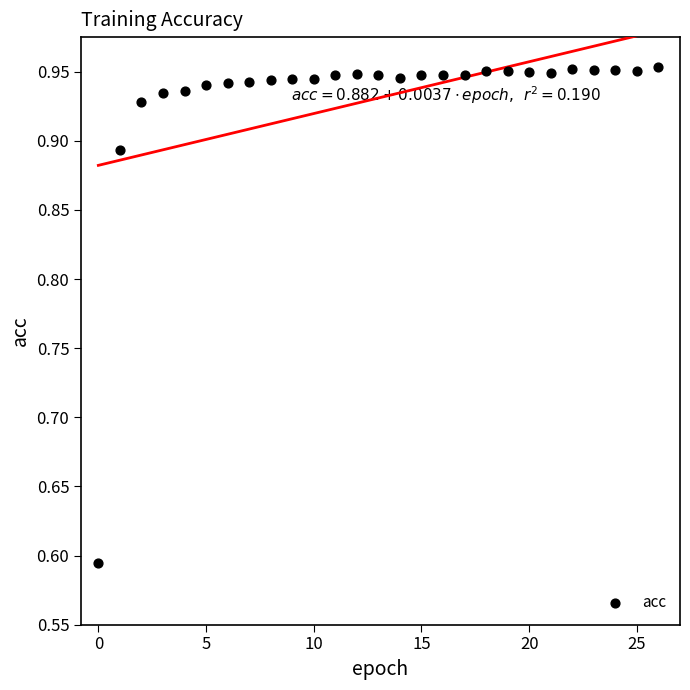

What is the range of Y values (max minus min)?

0.4